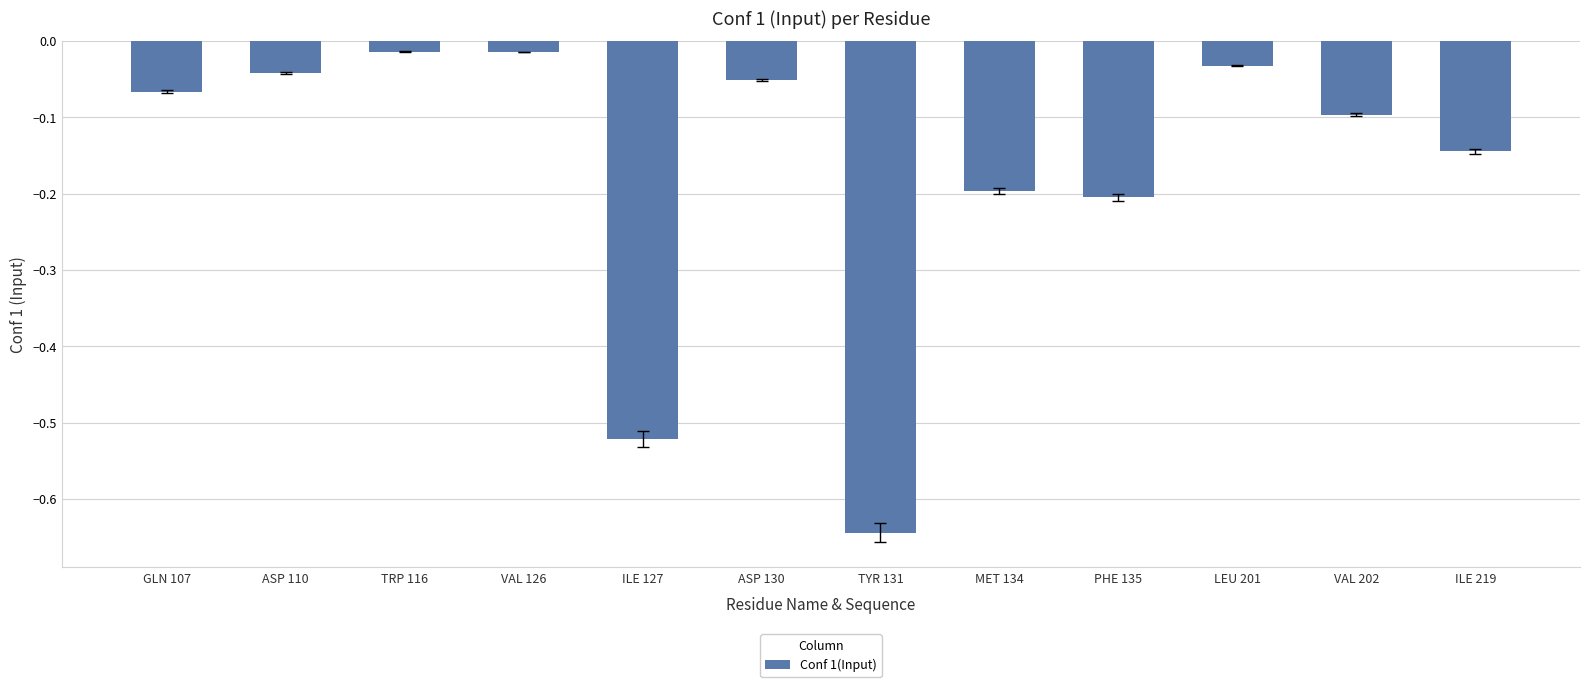

True or false: the data shows -0.1 at PHE 135.

False